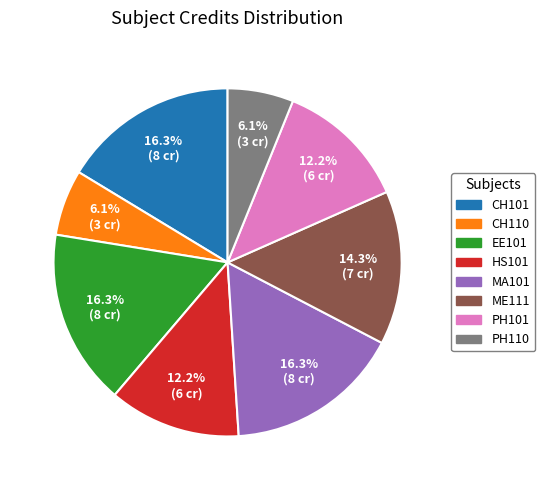

Combined, what portion of the pie is HS101 and MA101?

28.6%